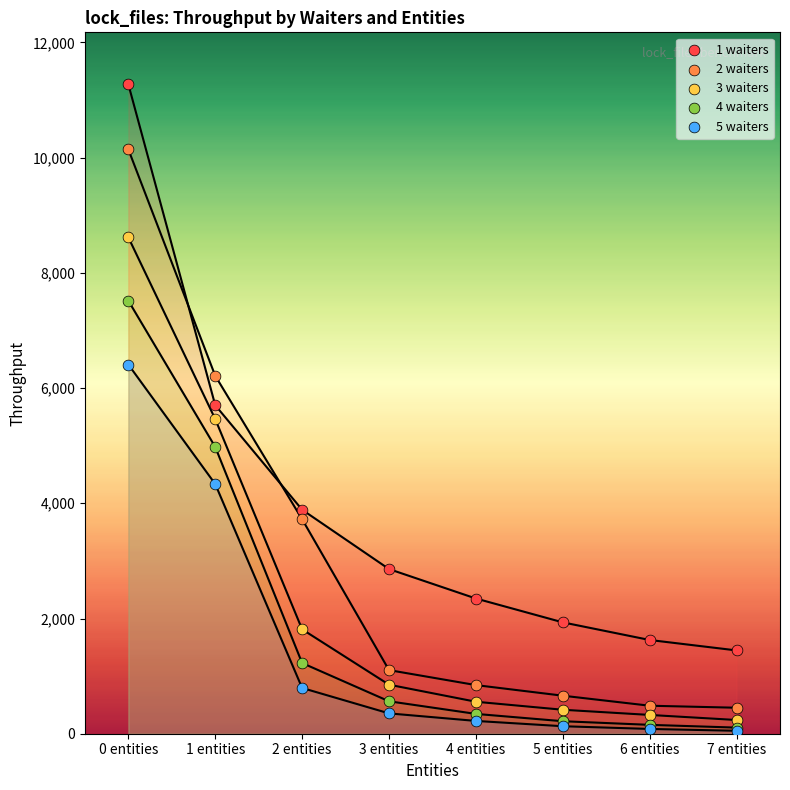

Which series has the widest spread of Y values?

1 waiters